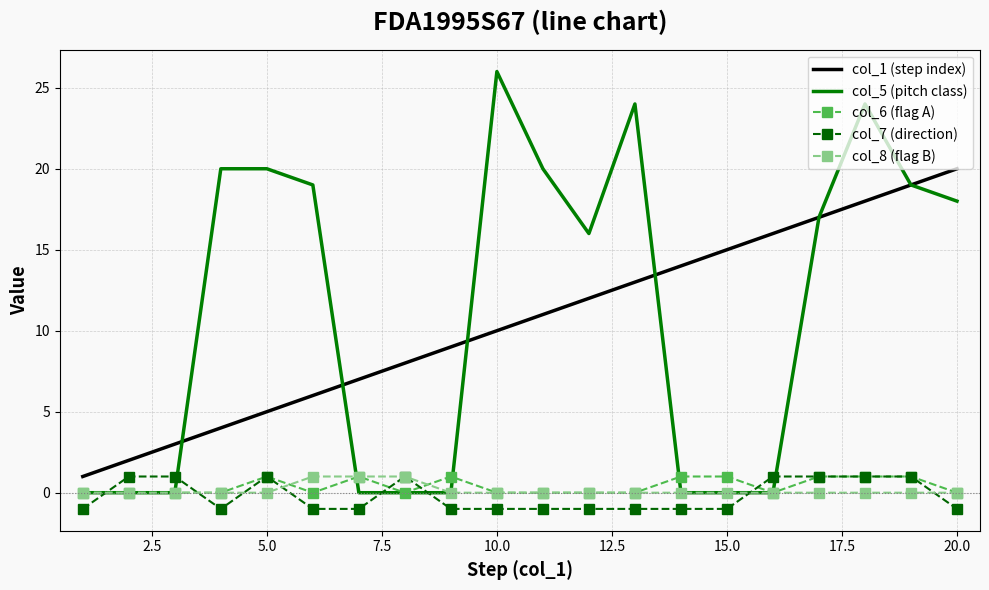

Which series has the widest spread of values?

col_5 (pitch class)